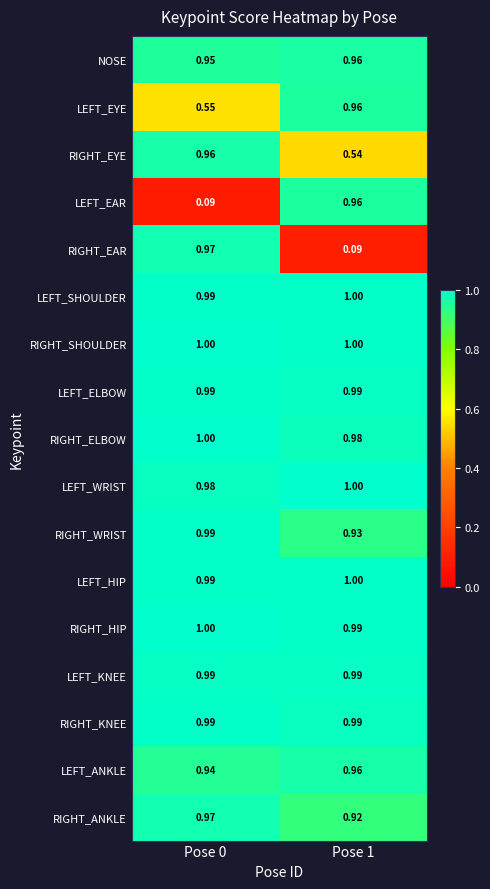

Which series has the largest range (max minus min)?

RIGHT_EAR